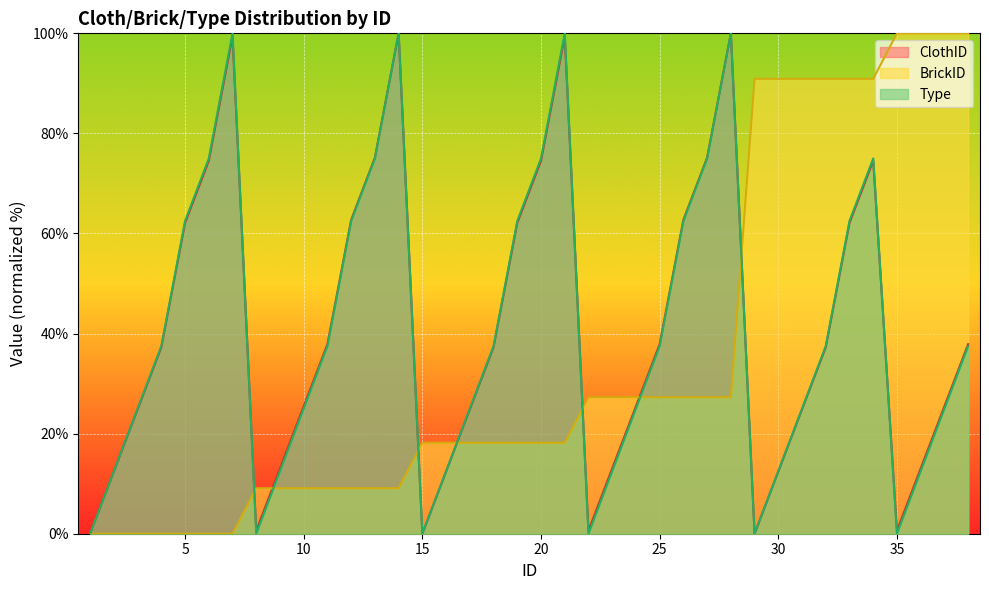

The value of BrickID at 26 is 27.3. True or false?

True